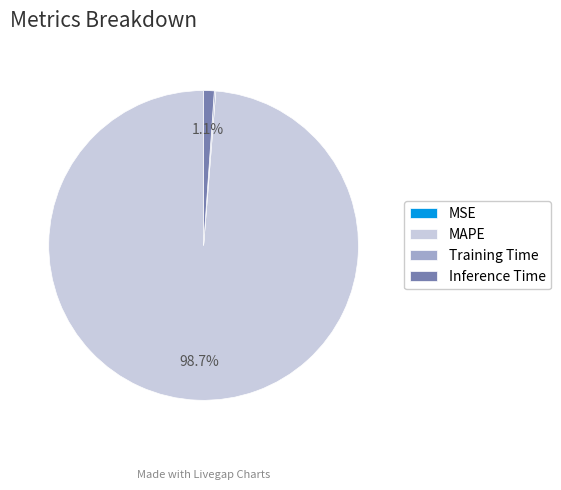

Combined, what portion of the pie is MAPE and Inference Time?

99.8%